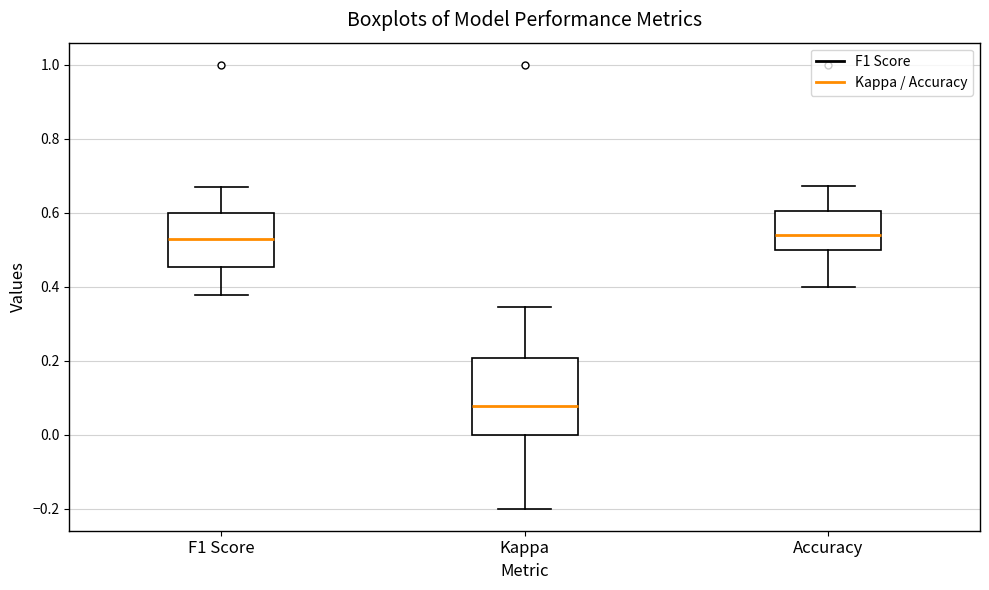

Reading left to right, transcribe this box plot: for each box, give where its median line is, the range the box spans, and where its two whiskers end, as read against the y-axis. The values are not printed on the chart, so give them approximately, as read against the axis.

F1 Score: median 0.52, box 0.46 to 0.60, whiskers 0.38 to 0.66
Kappa: median 0.08, box 0.00 to 0.20, whiskers -0.20 to 0.34
Accuracy: median 0.54, box 0.50 to 0.60, whiskers 0.40 to 0.68